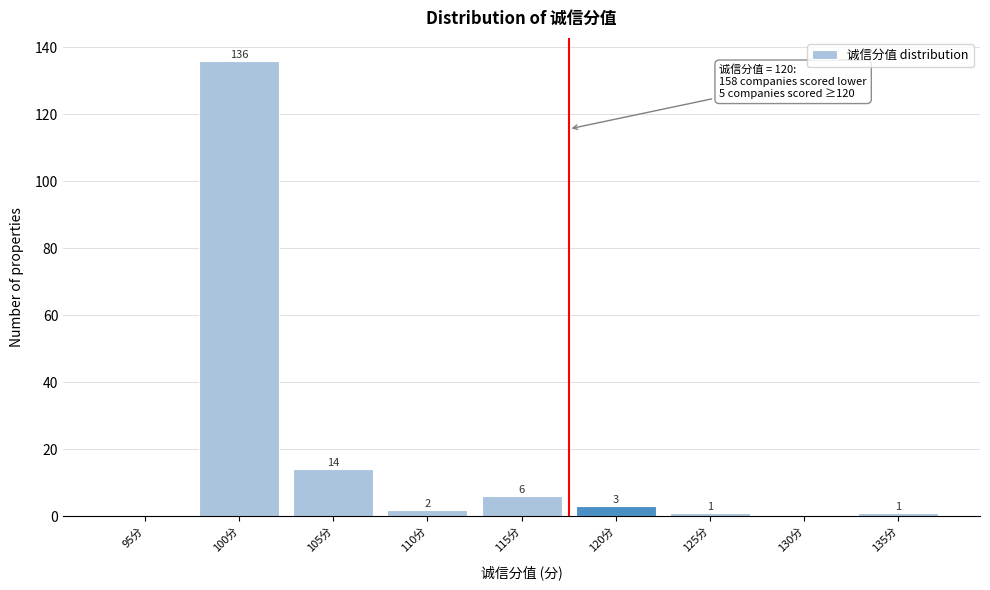

Reading right to left, what are all the values shown in this chart?

135分=1	130分=0	125分=1	120分=3	115分=6	110分=2	105分=14	100分=136	95分=0